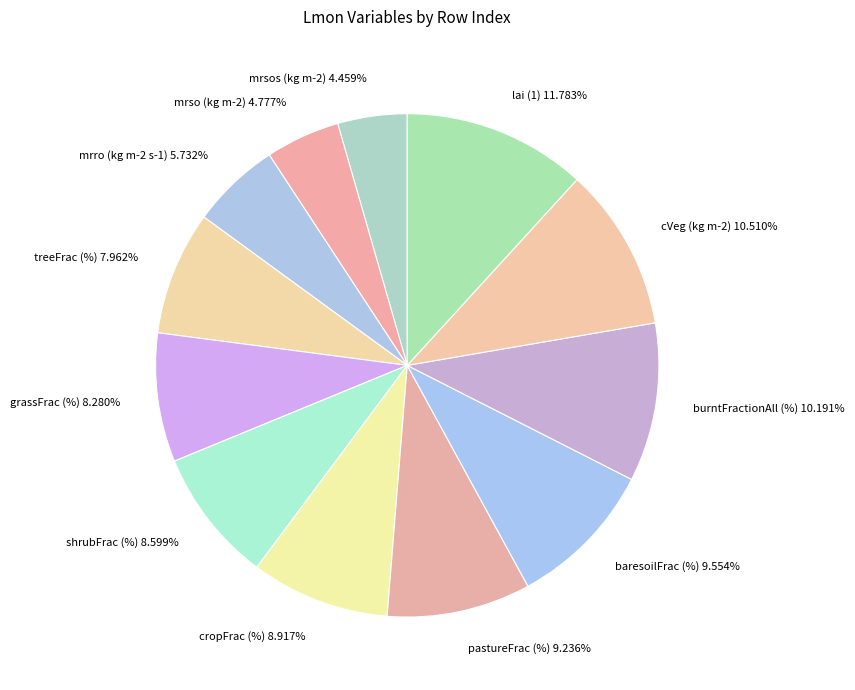

To the nearest percent, what percentage of the pie is cropFrac (%)?

9%